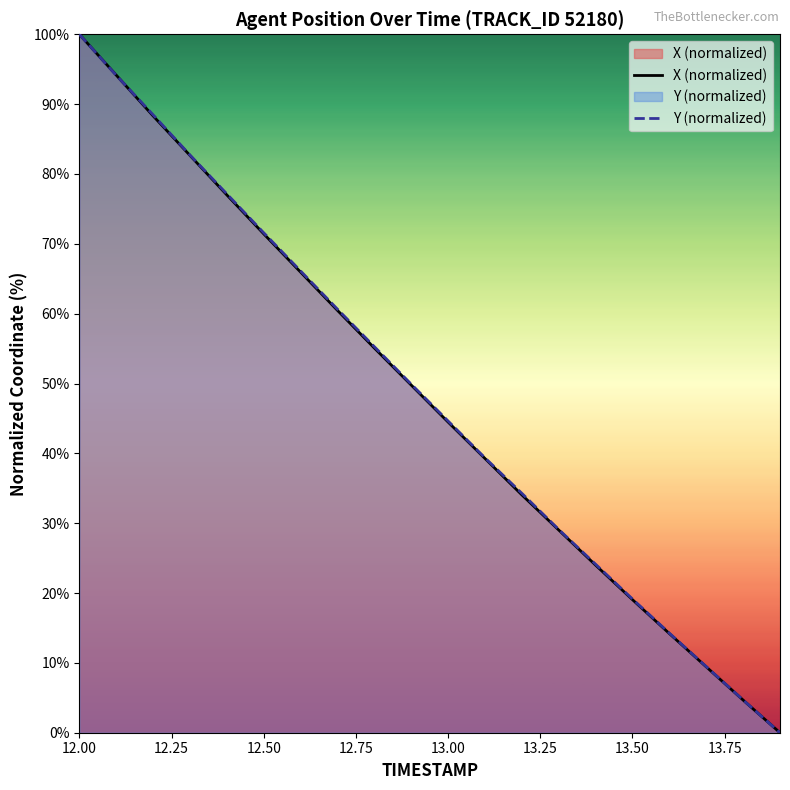

How many positive values does the Y (normalized) series have?

19